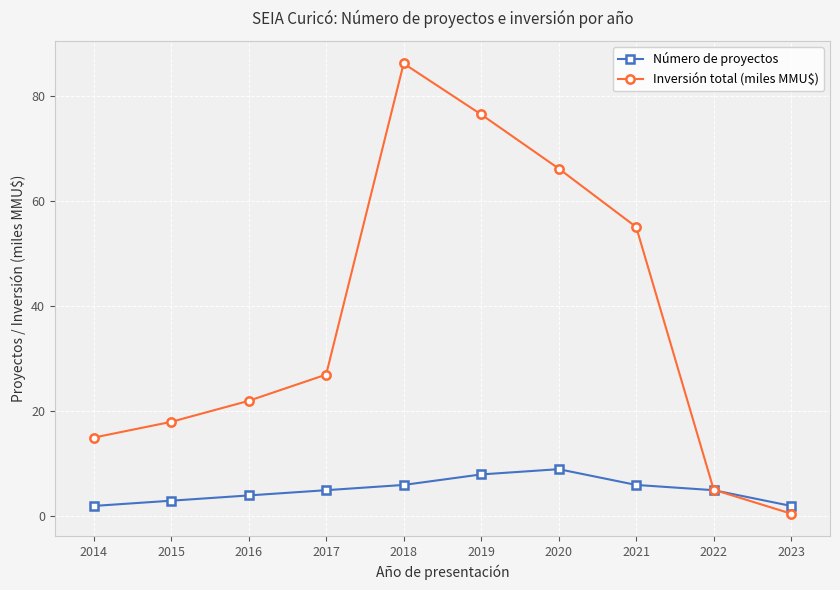

Where is the first local maximum for Número de proyectos?

2020